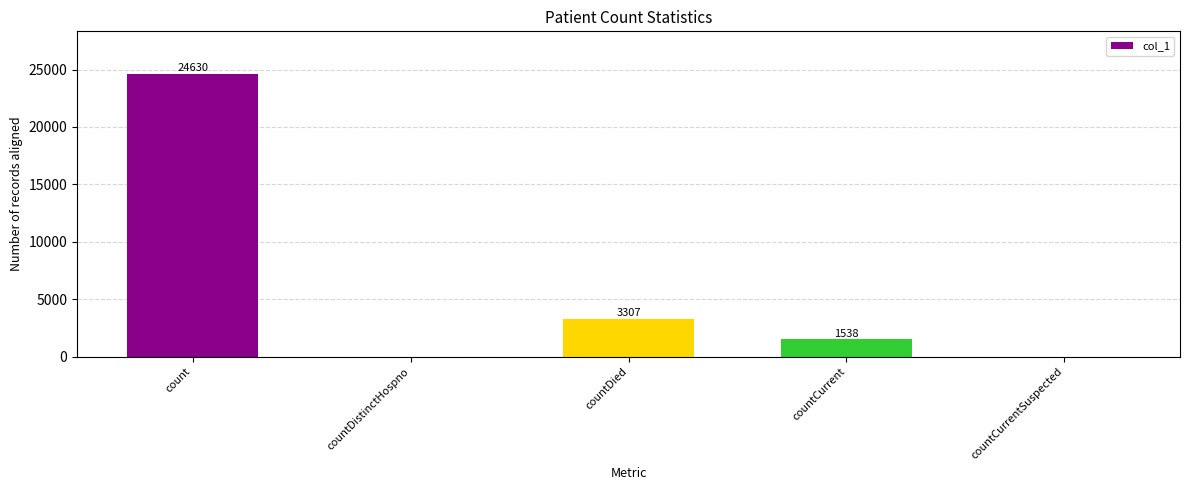

What is the sum of all values?

29475